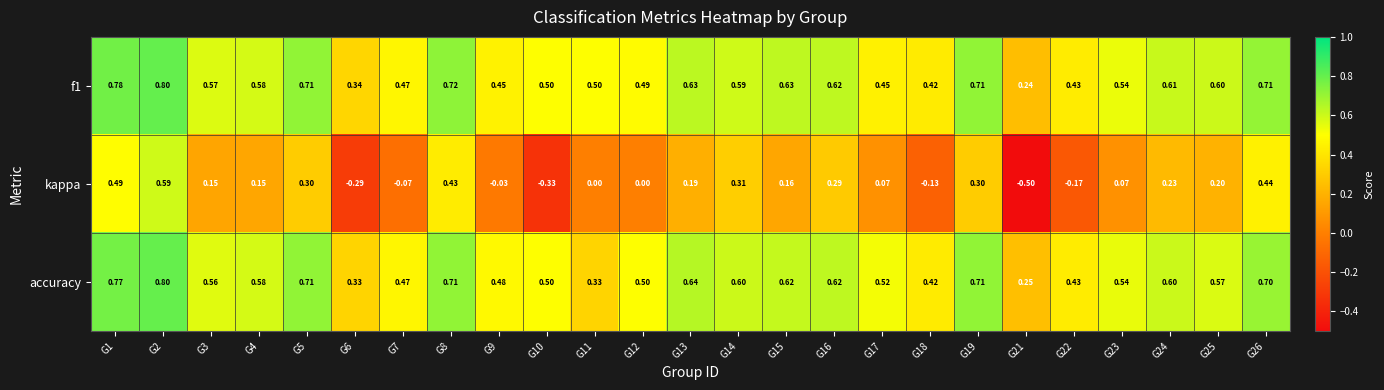

Which series changed the most between G5 and G11?

accuracy